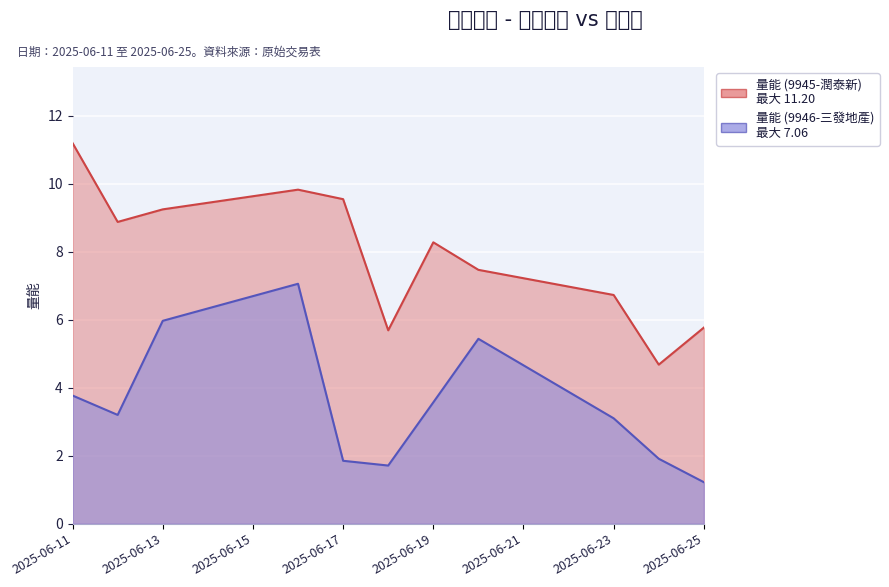

At 2025-06-13, list the series in order from smallest to largest.

量能 (9946-三發地產), 量能 (9945-潤泰新)